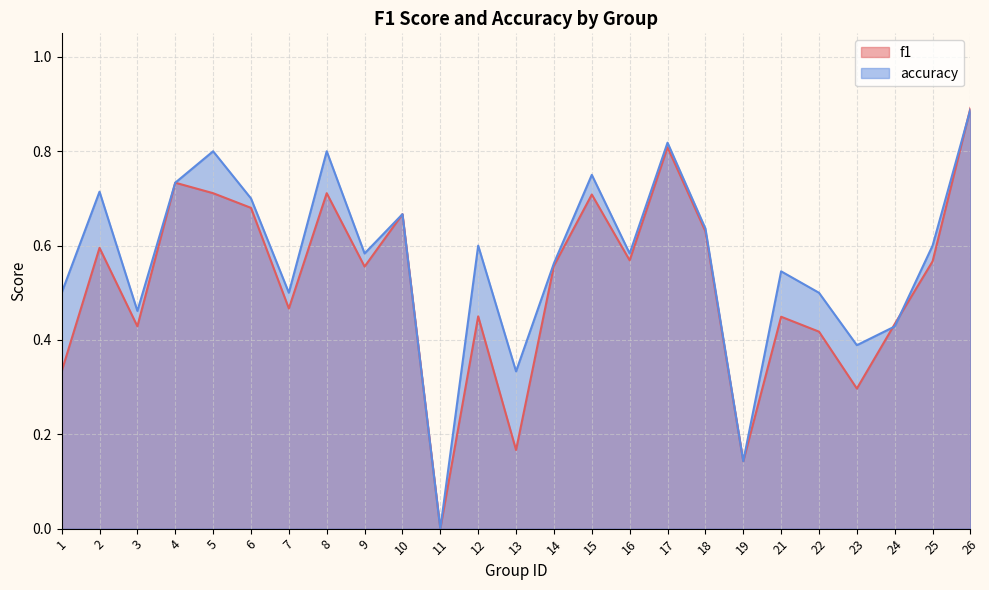

Between which two adjacent categories do accuracy and f1 first intersect?

23 and 24